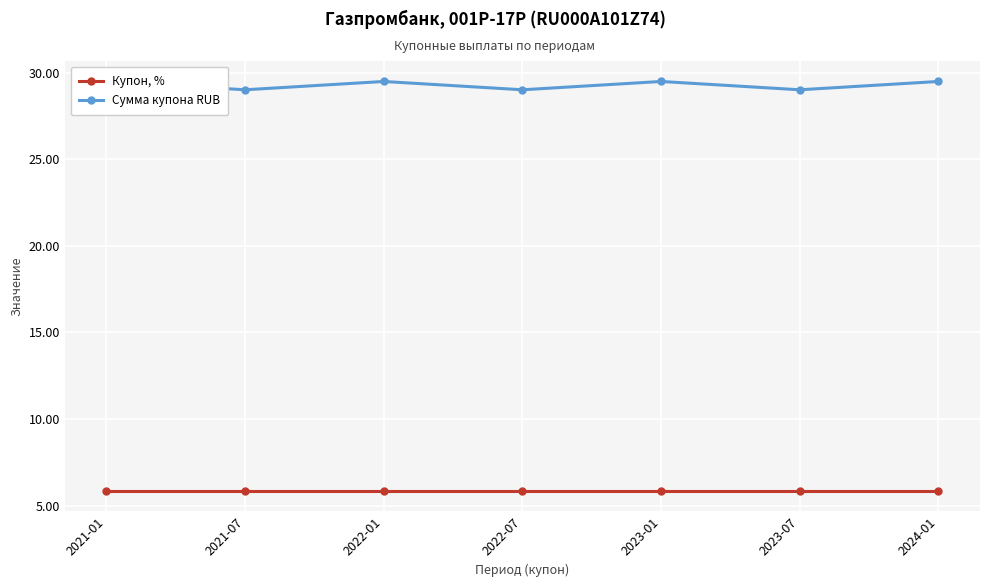

Read the Сумма купона RUB value at 2023-07.

29.0